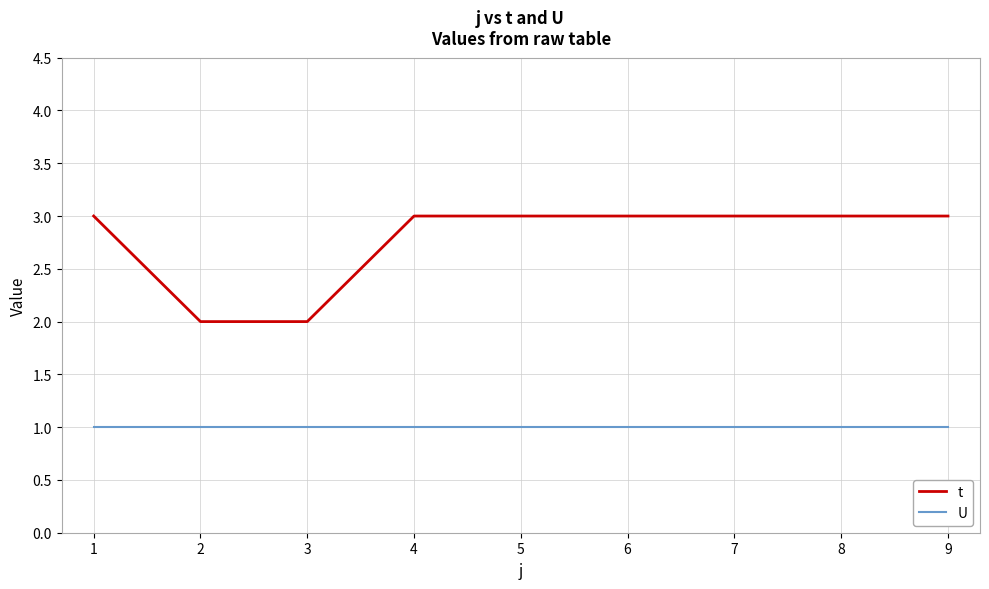

What is the spread (max minus min) of values at 5?

2